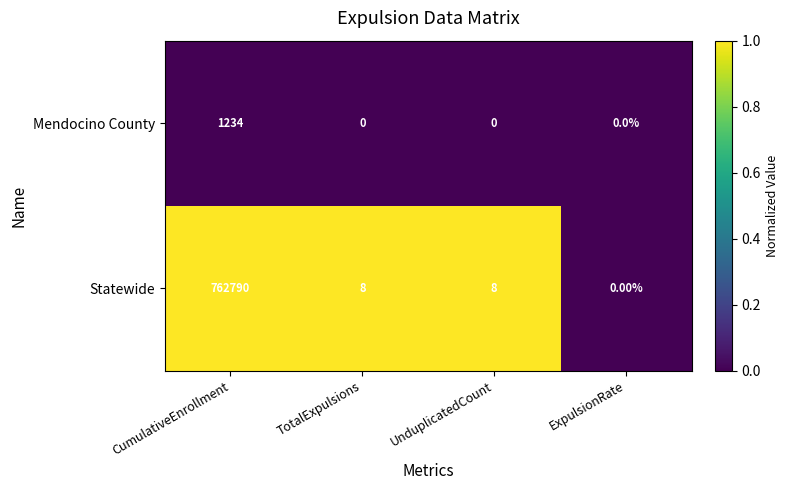

Between CumulativeEnrollment and ExpulsionRate, which series saw the biggest shift?

Statewide